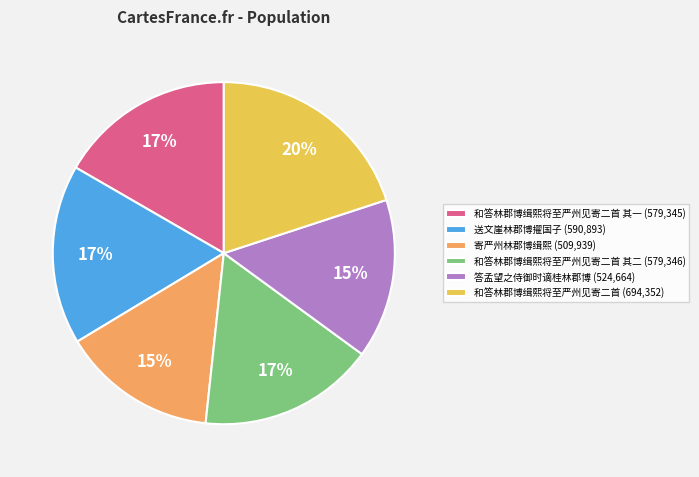

To the nearest percent, what is the average slice percentage?

17%